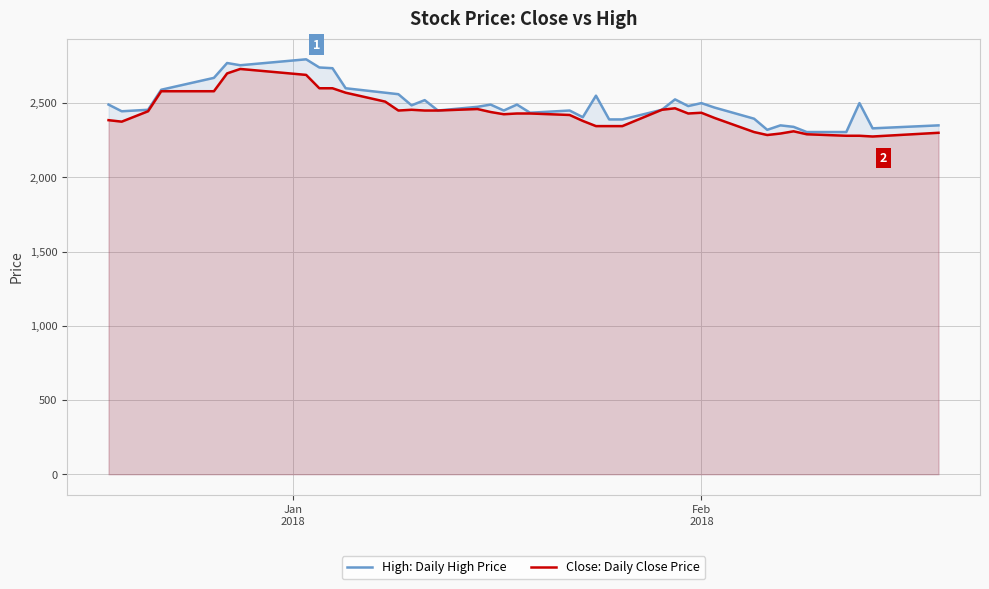

What is the minimum value shown in the chart?

2275